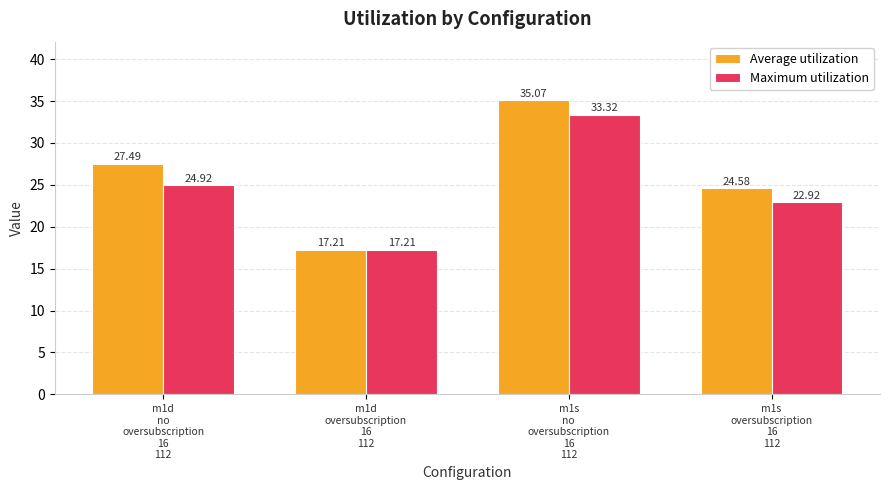

The value of Maximum utilization at m1d
no
oversubscription
16
112 is 24.9. True or false?

True